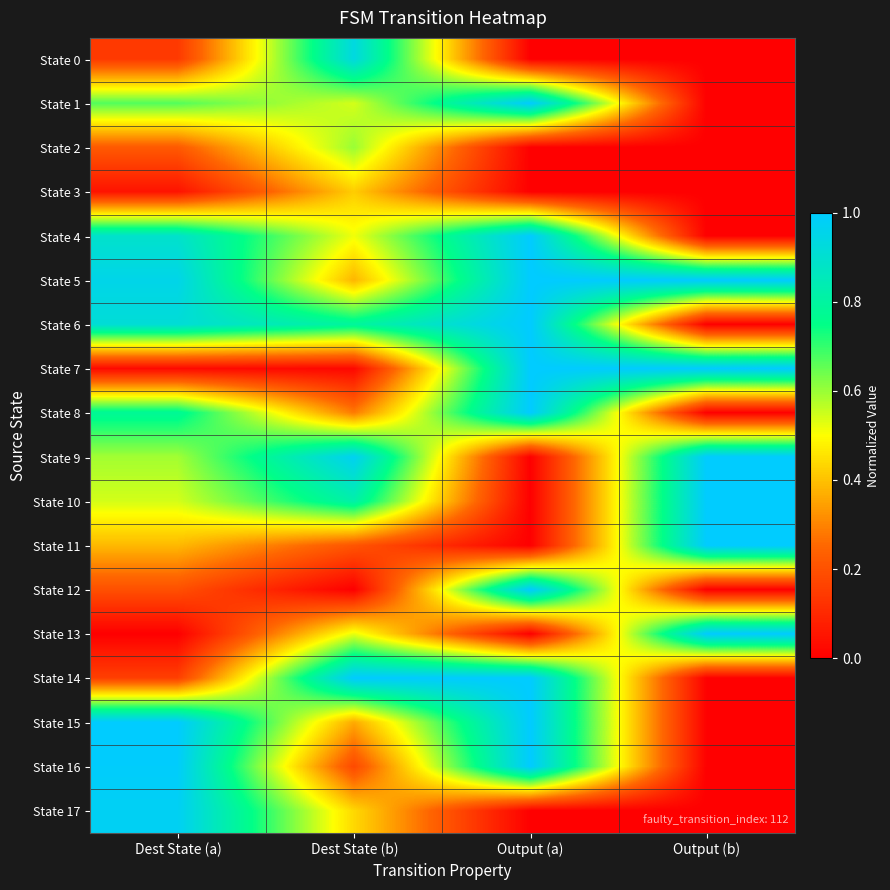

What is the spread (max minus min) of values at Output (a)?

1.0